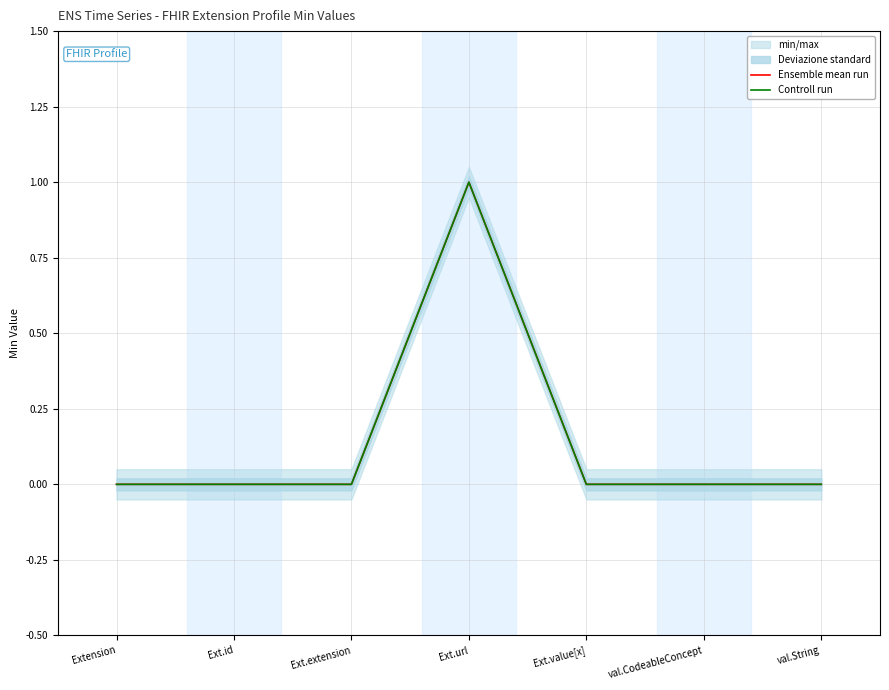

Where is the first local maximum for Ensemble mean run?

Ext.url